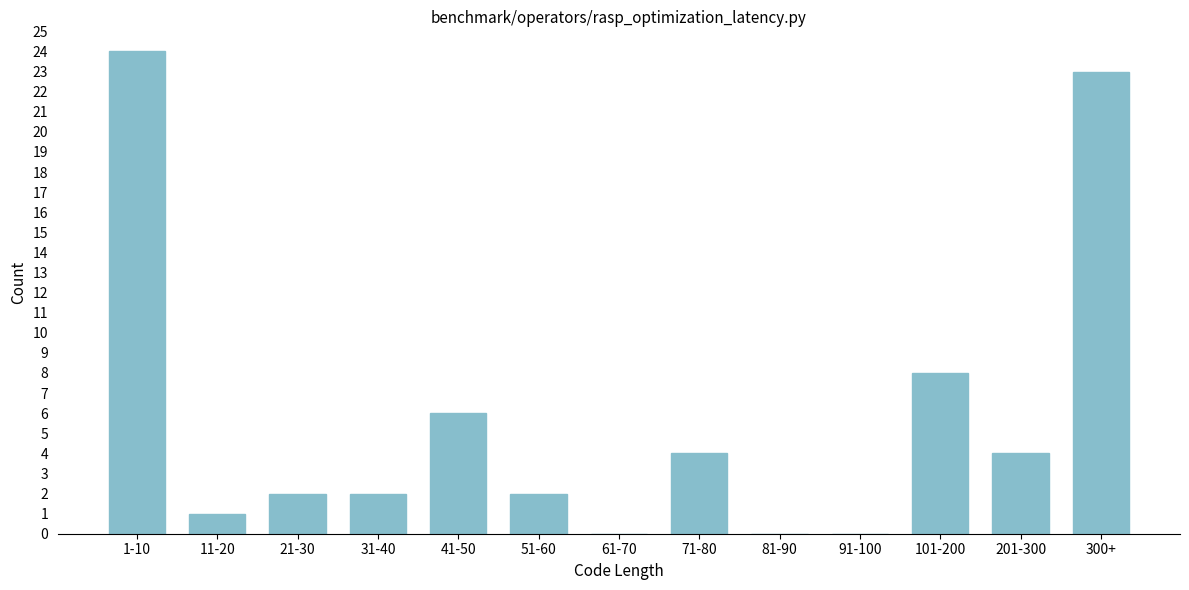

Reading left to right, extract all data points from this chart.

1-10=24	11-20=1	21-30=2	31-40=2	41-50=6	51-60=2	61-70=0	71-80=4	81-90=0	91-100=0	101-200=8	201-300=4	300+=23